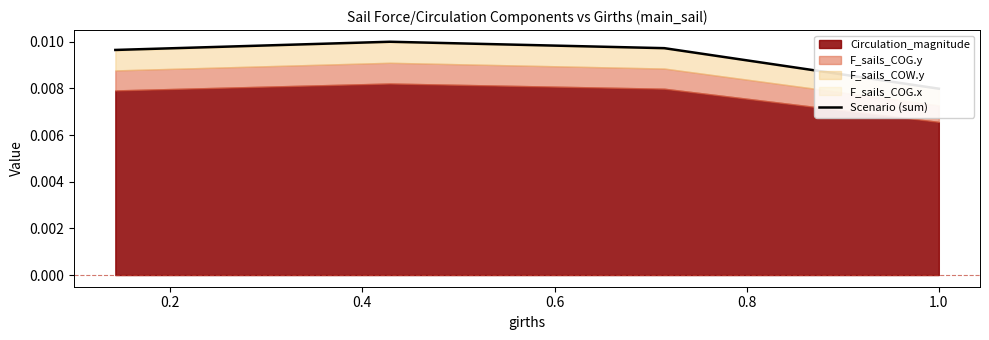

How many data points does each series have?

4